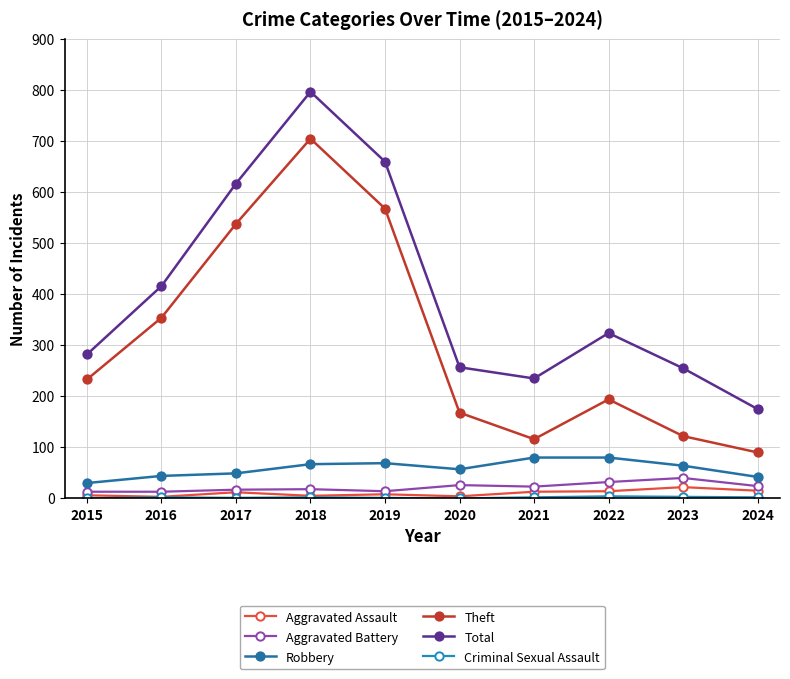

Is this an area chart (filled region under the line)?

No